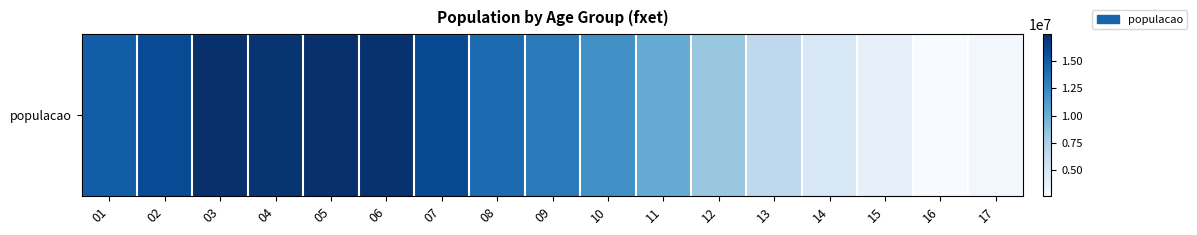

What is the average value?

11464158